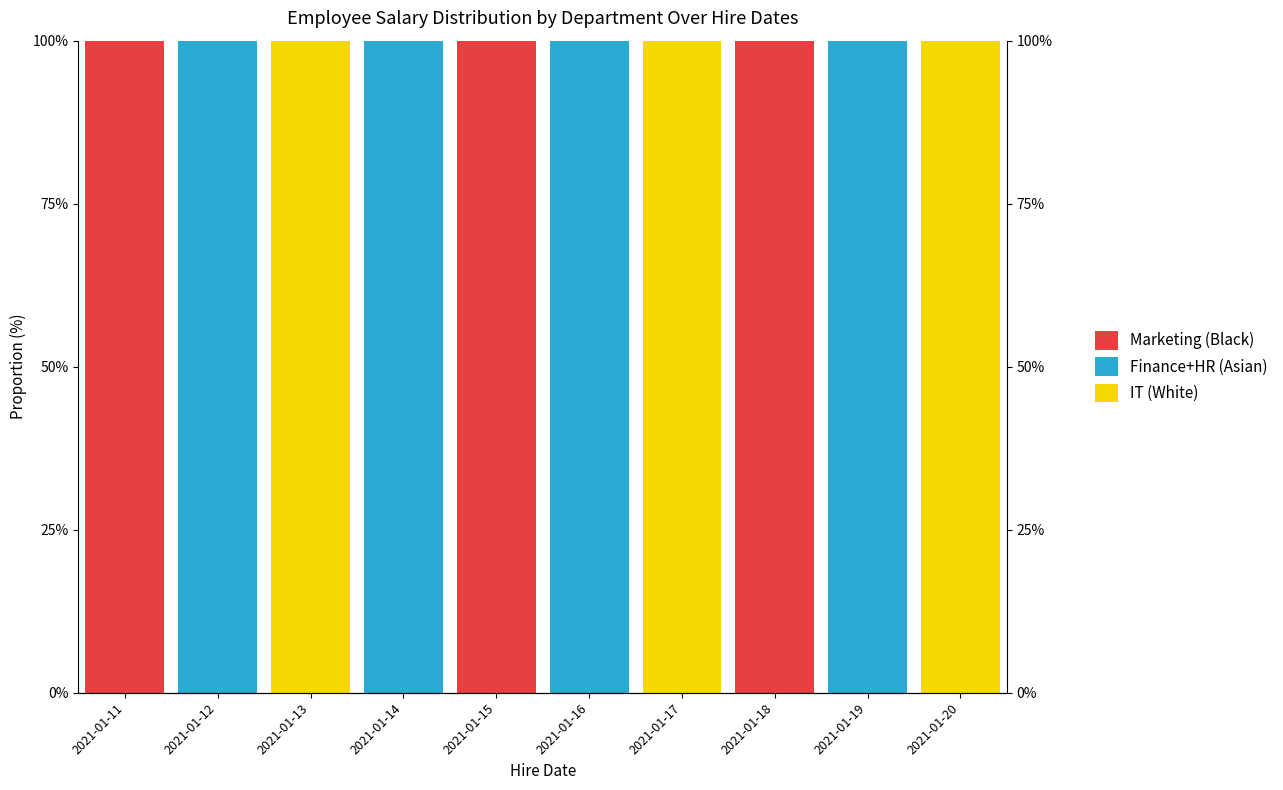

At which category is the sum across all series the highest?

2021-01-11